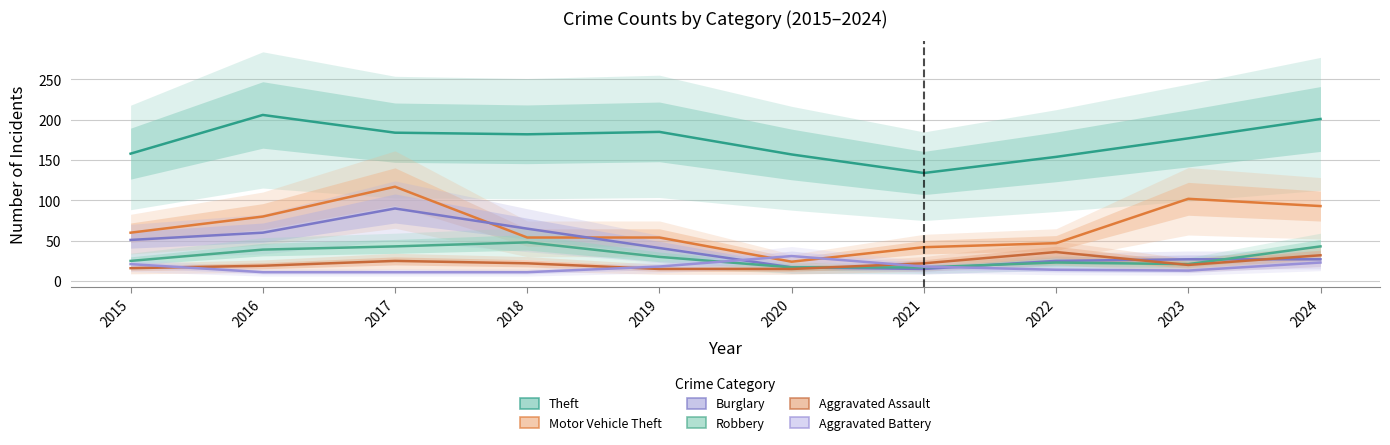

The Motor Vehicle Theft series shows 61 at 2022. True or false?

False